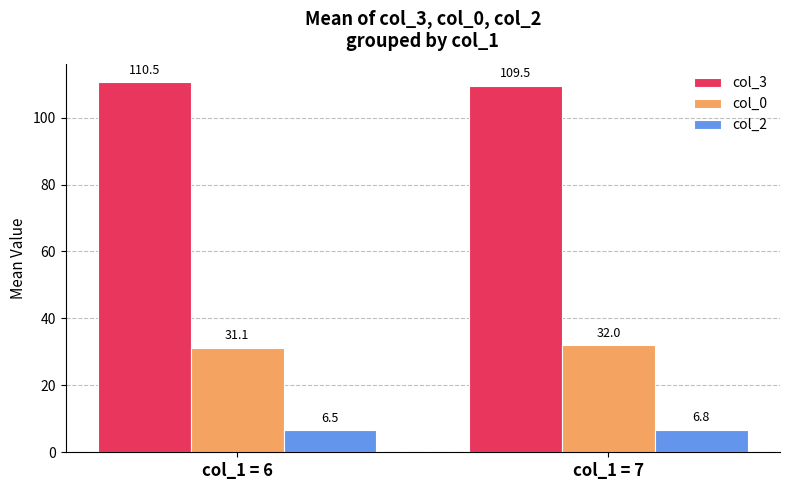

What is the average value of the col_3 series?

110.0